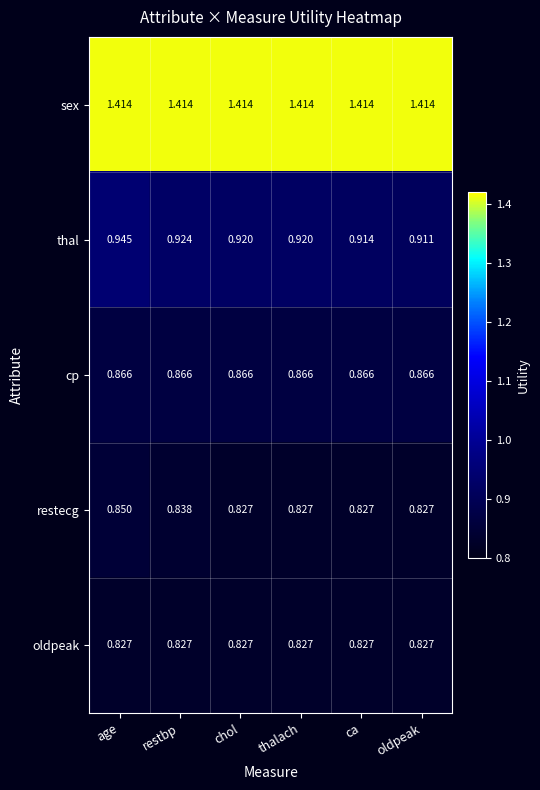

At which category is the sum across all series the highest?

age